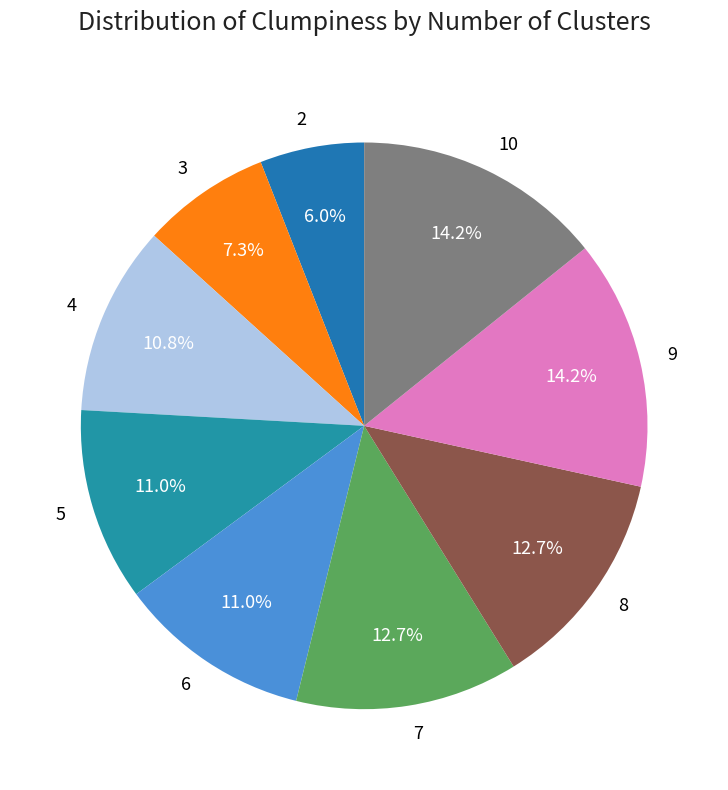

Which has a higher value, 3 or 10?

10